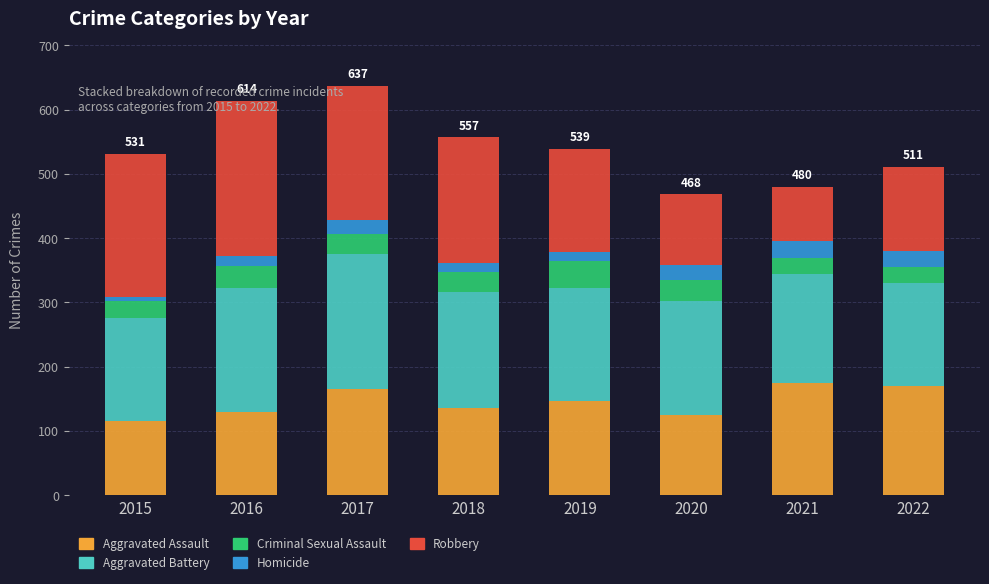

What is the minimum value for Aggravated Assault?

115